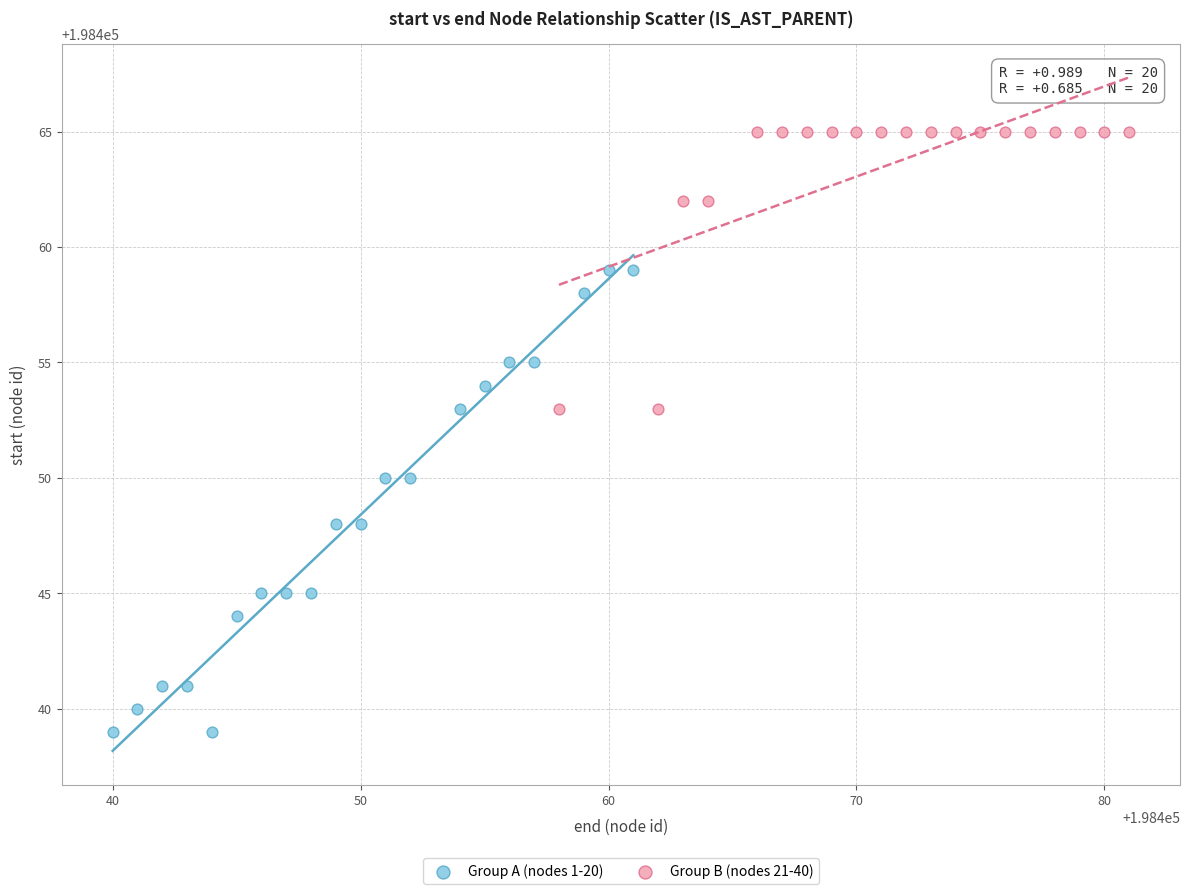

Which series contains the lowest Y value?

Group A (nodes 1-20)